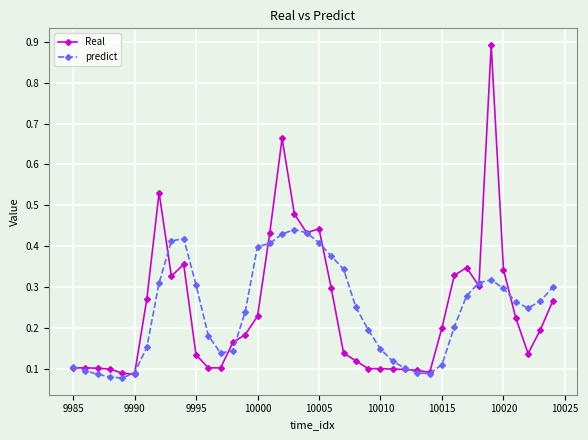

How many predict values are between 0 and 1?

40